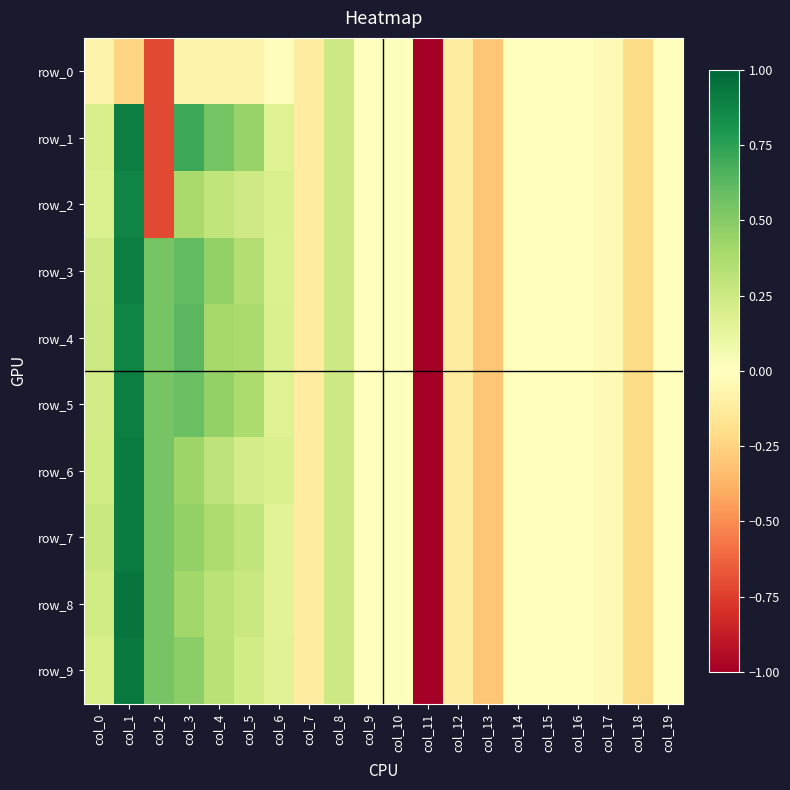

True or false: row_8 has a value of -0.0 at col_14.

True